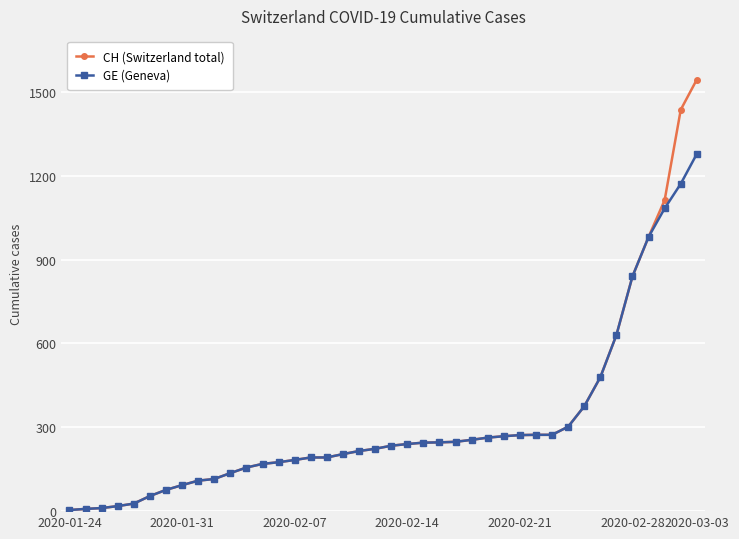

At how many categories does at least one series exceed 1033?

3